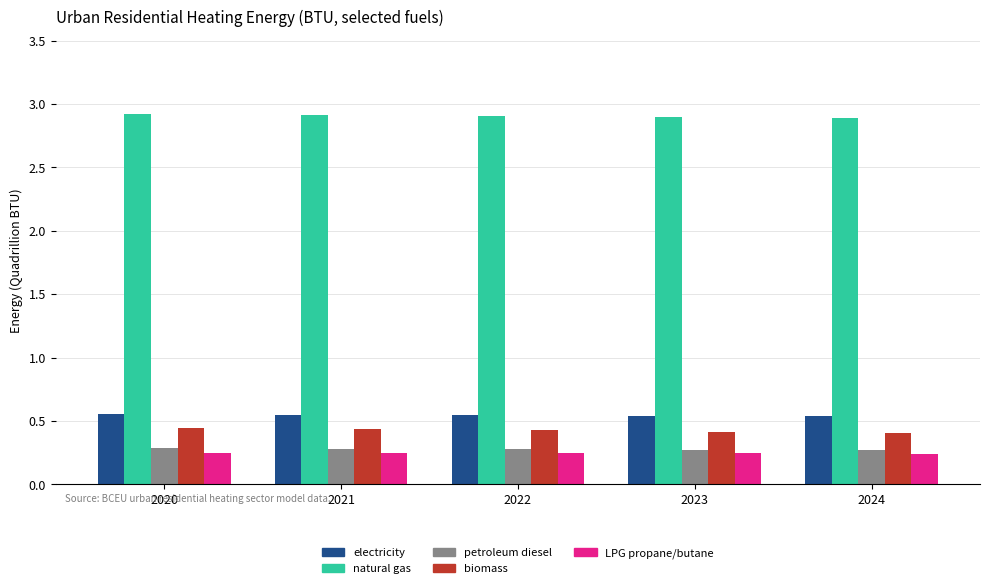

What is the greatest value displayed?

2.9